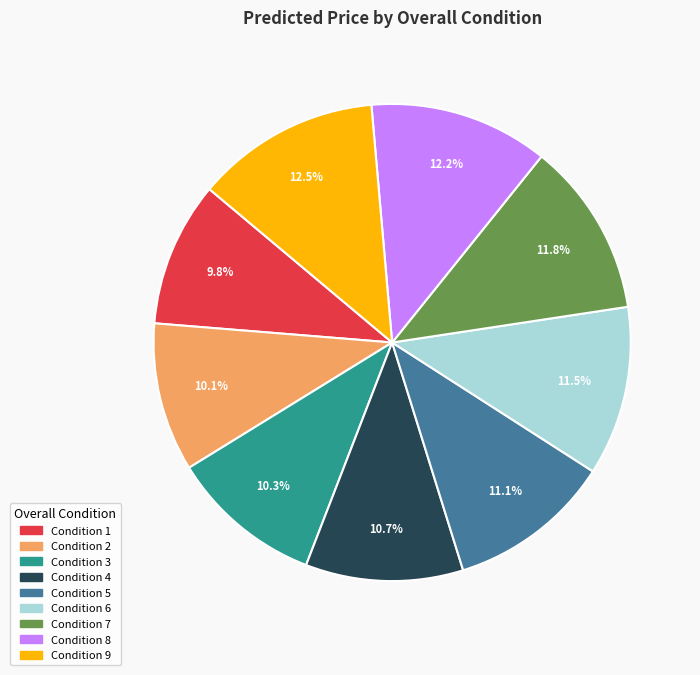

Is there any slice that represents more than half of the pie?

No